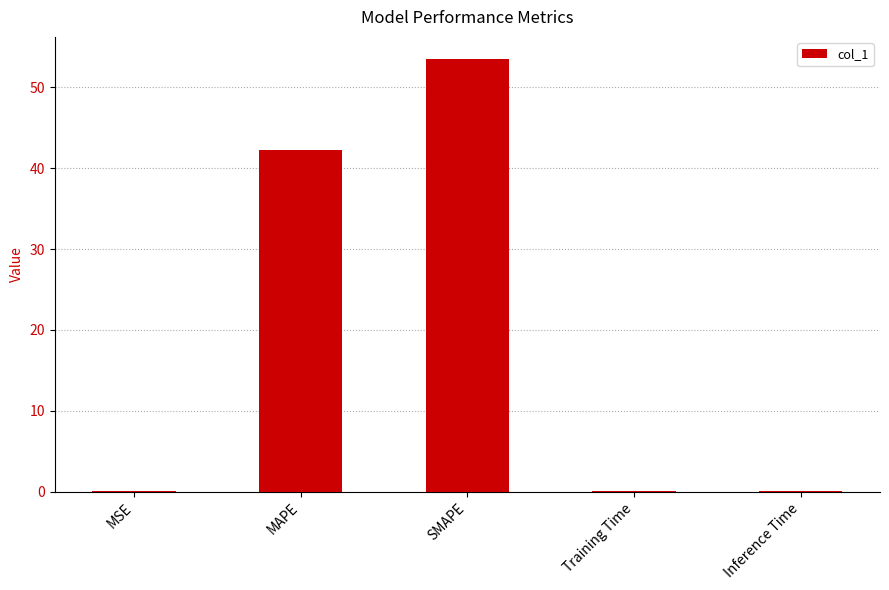

True or false: the data shows 0.0 at Training Time.

True